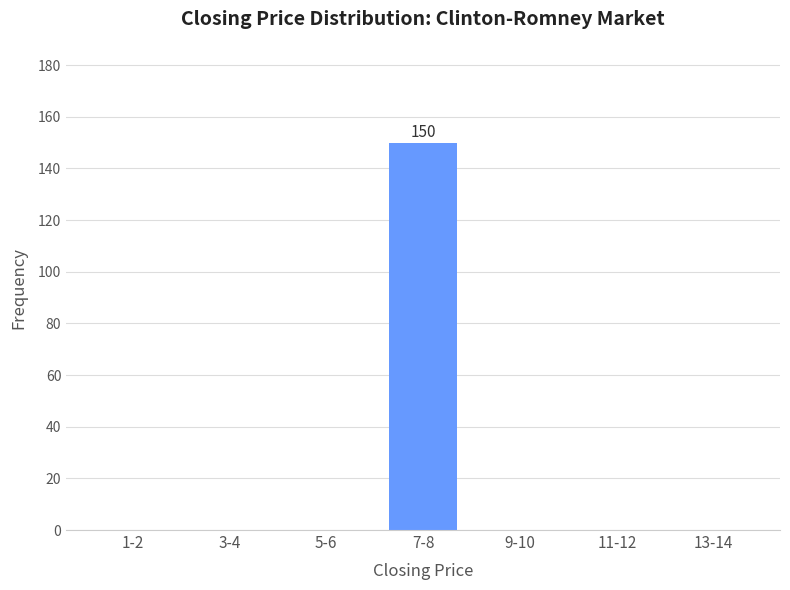

Reading left to right, transcribe all the data shown in this chart.

1-2=0	3-4=0	5-6=0	7-8=150	9-10=0	11-12=0	13-14=0